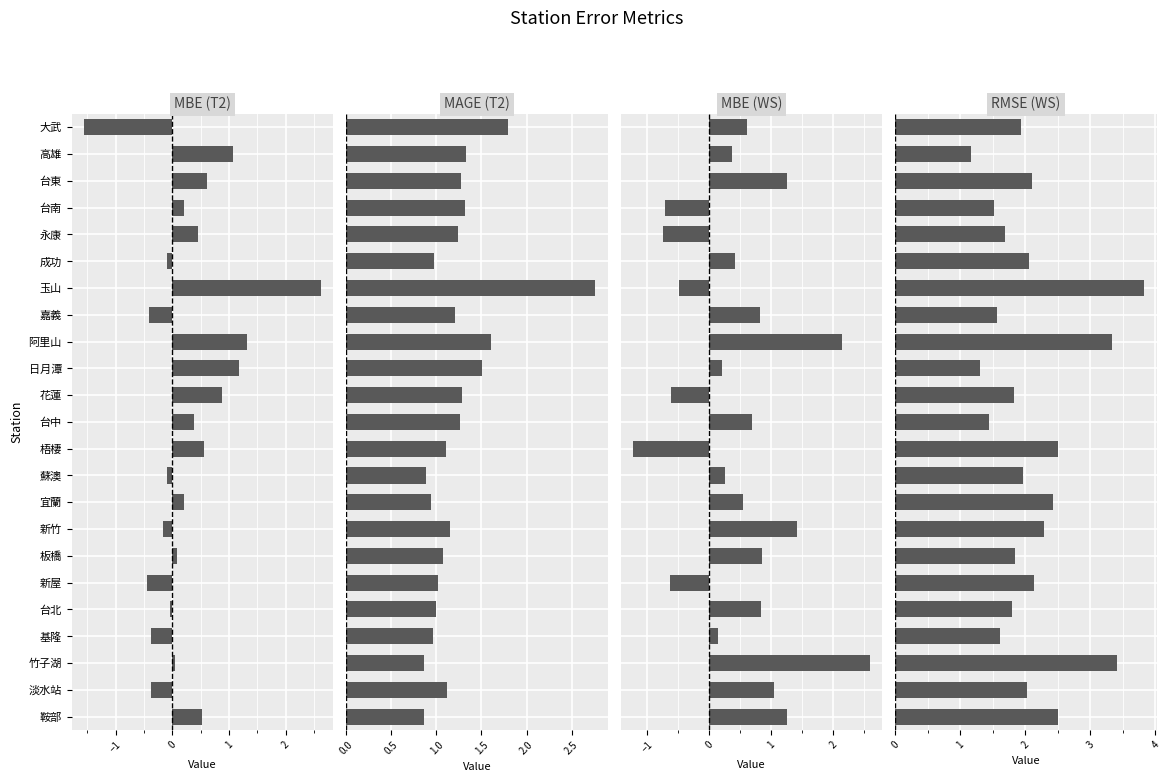

How many data points does each series have?

23